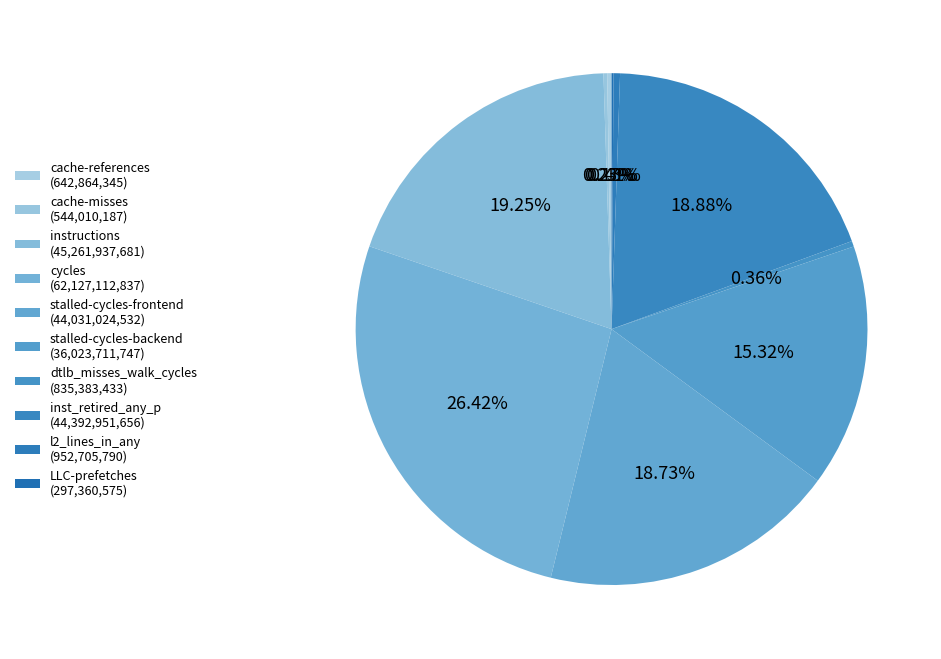

What is the change in value from cache-references to instructions?

+44619073336